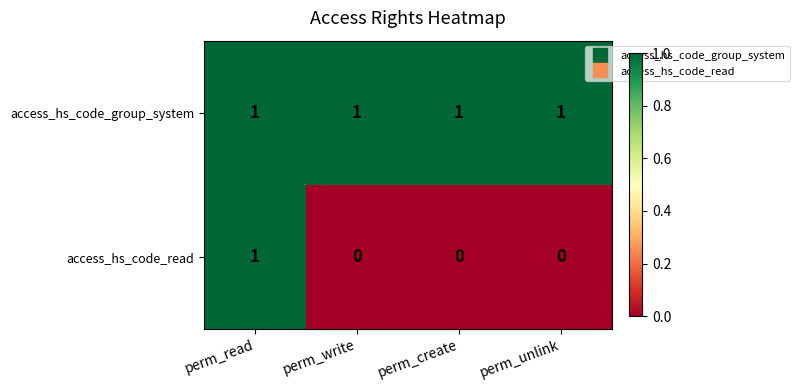

List the series in order of their overall mean, lowest first.

access_hs_code_read, access_hs_code_group_system